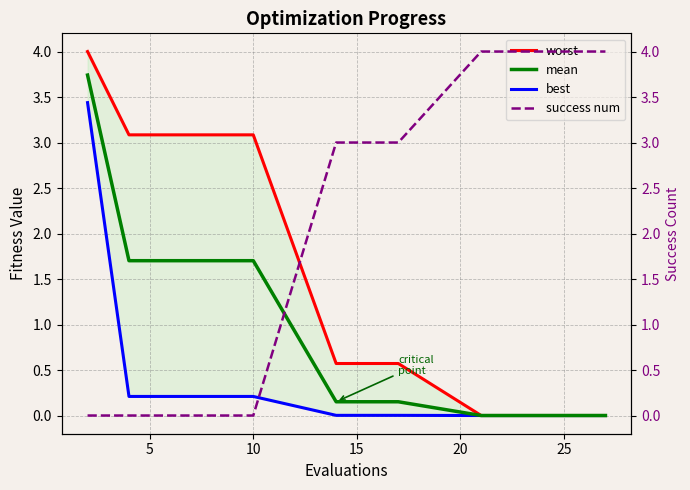

At how many categories does at least one series exceed 3?

10